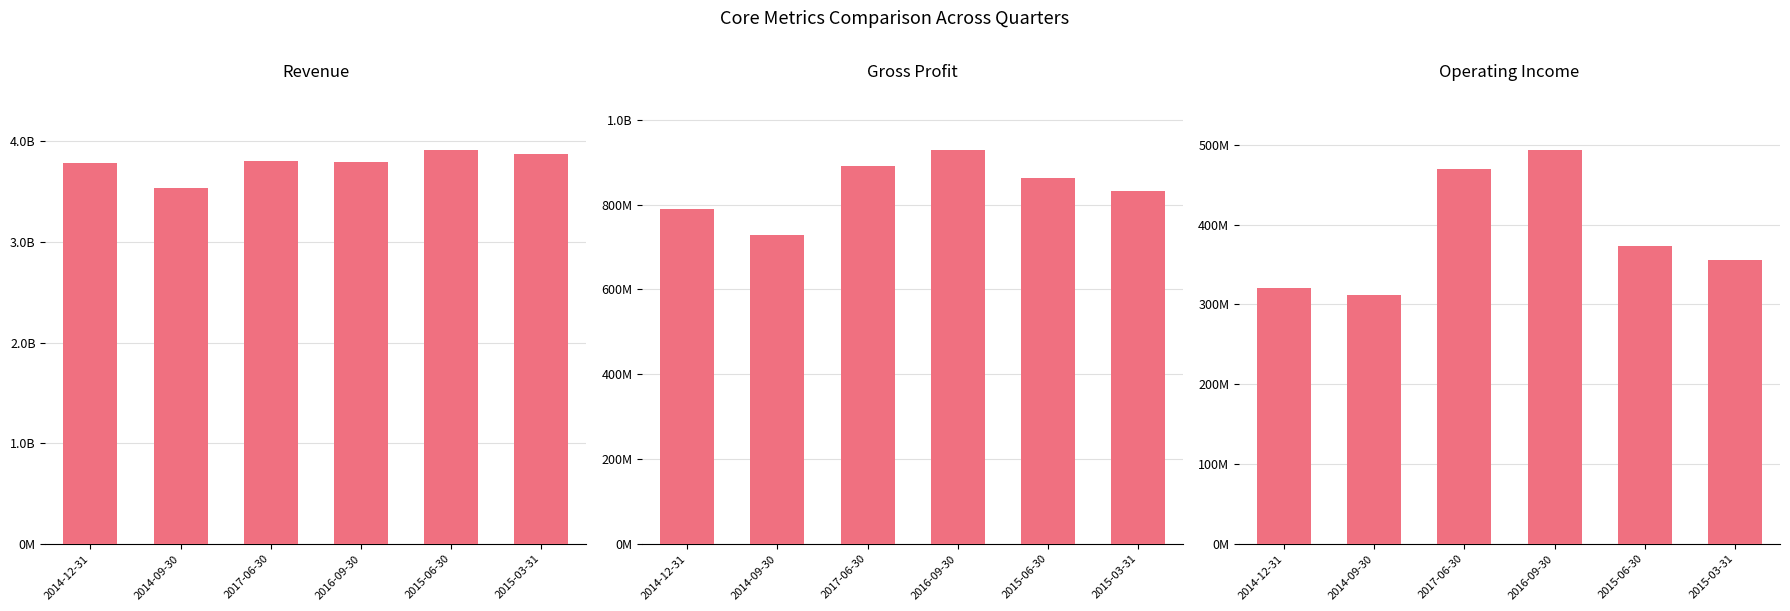

Reading left to right, list all the values displayed in this chart.

Revenue: 2014-12-31=3782299900	2014-09-30=3537100000	2017-06-30=3802200000	2016-09-30=3790800000	2015-06-30=3914199900	2015-03-31=3872999900
Gross Profit: 2014-12-31=790400100	2014-09-30=728899900	2017-06-30=891500000	2016-09-30=928600000	2015-06-30=861400100	2015-03-31=831400100
Operating Income: 2014-12-31=321100000	2014-09-30=311300300	2017-06-30=470000300	2016-09-30=493700200	2015-06-30=373400000	2015-03-31=356300000